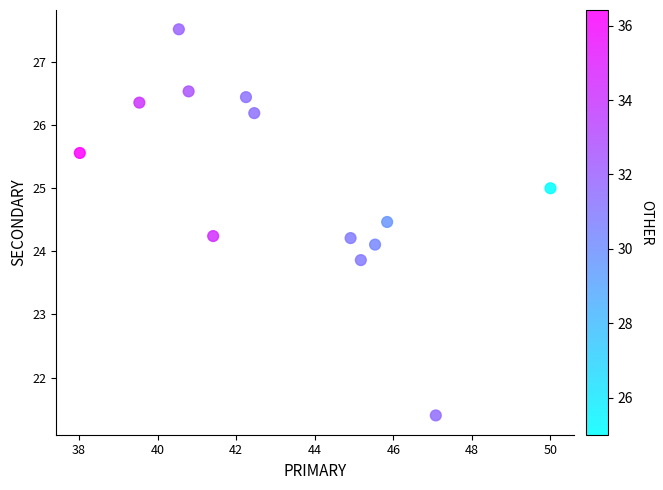

What is the range of Y values (max minus min)?

6.1